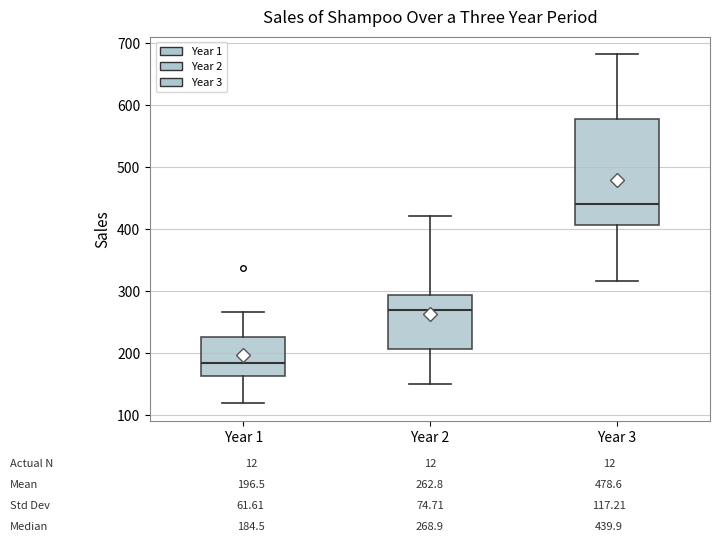

Which box's median line is the highest?

Year 3